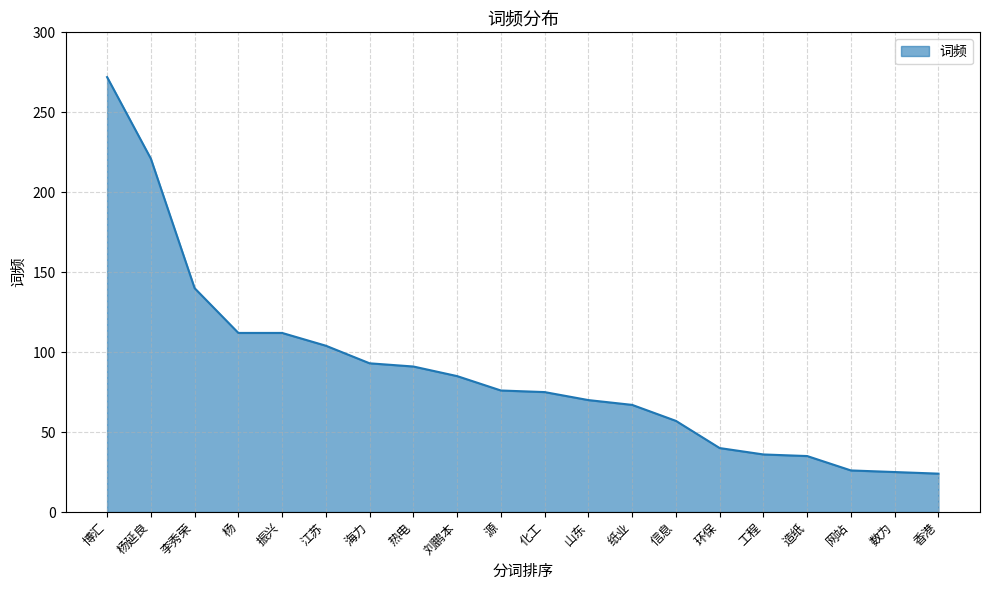

The chart shows a value of 360 at 杨延良. True or false?

False